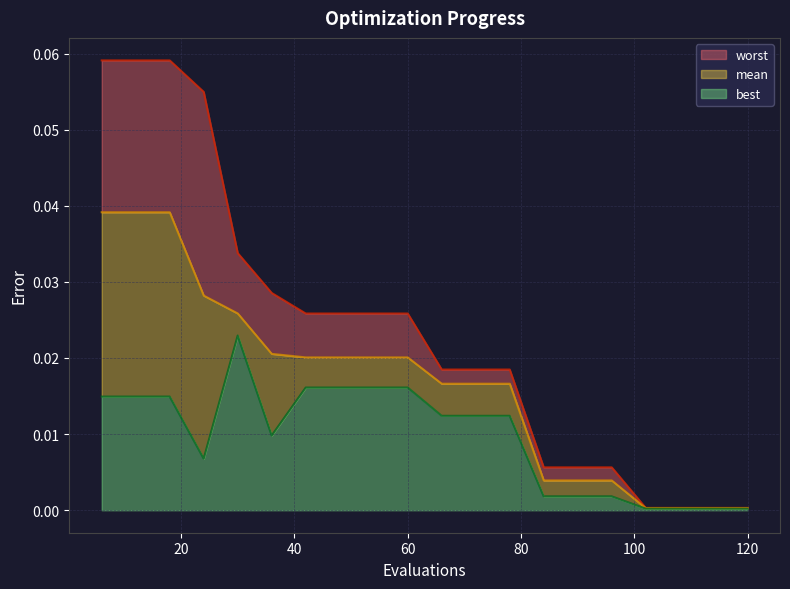

The mean series shows 0.0 at 72. True or false?

False